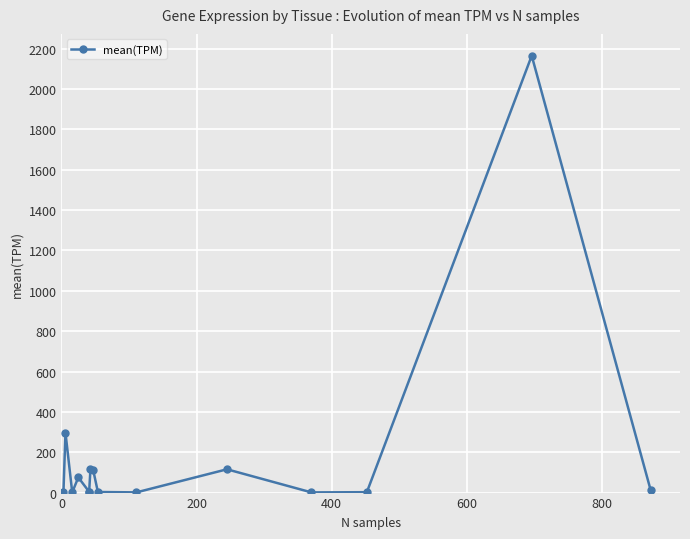

How many interior local peaks (higher than both neighbors) does the data have?

5